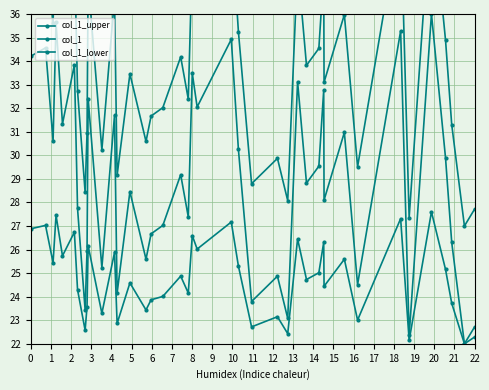

How many lines are shown in the chart?

3